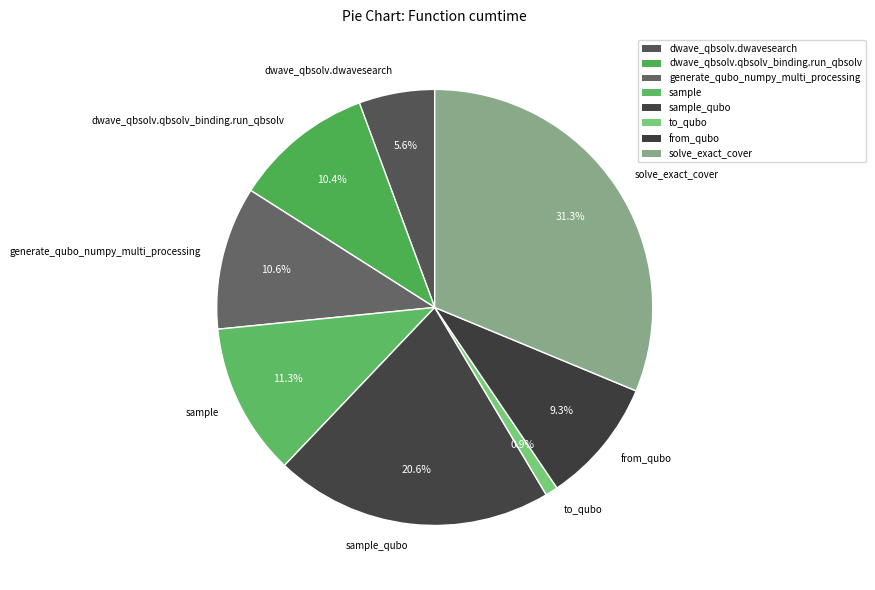

To the nearest percent, what is the average slice percentage?

12%